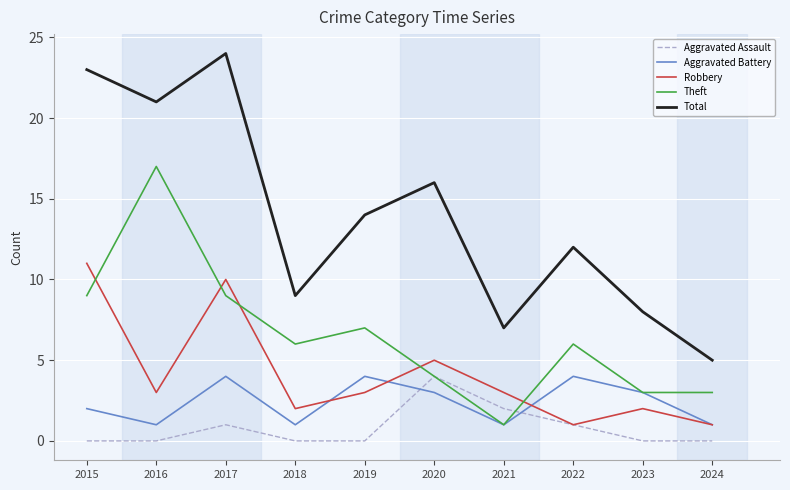

How many lines are shown in the chart?

5